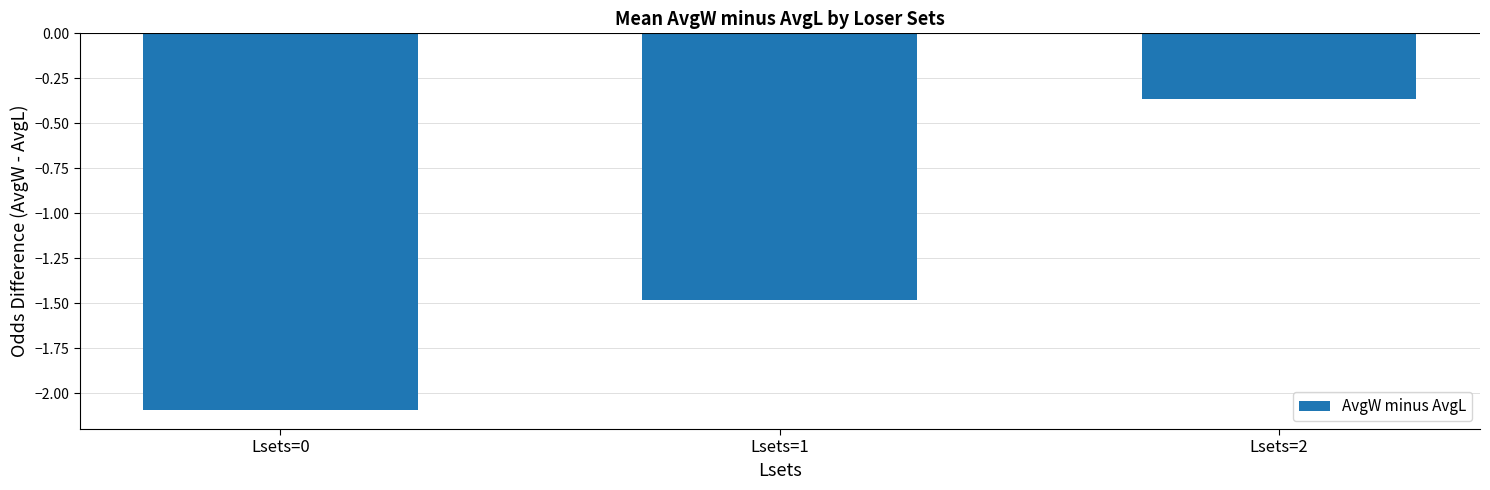

List the labels in order of value, smallest first.

Lsets=0, Lsets=1, Lsets=2